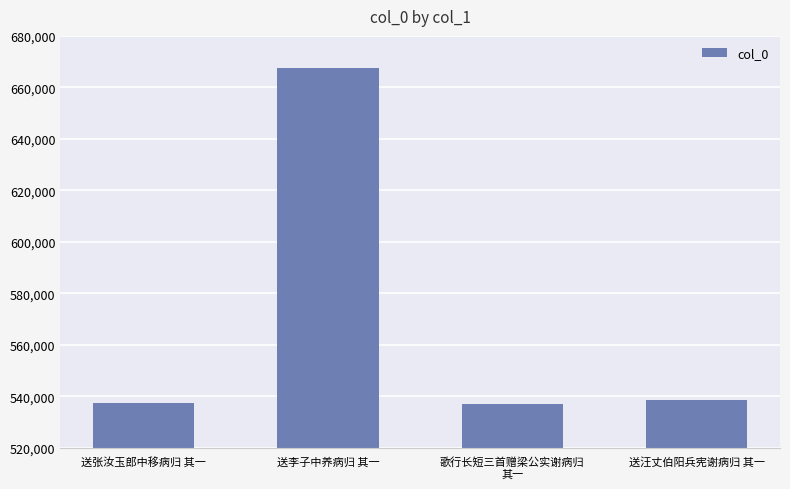

Which label corresponds to the largest value in the chart?

送李子中养病归 其一